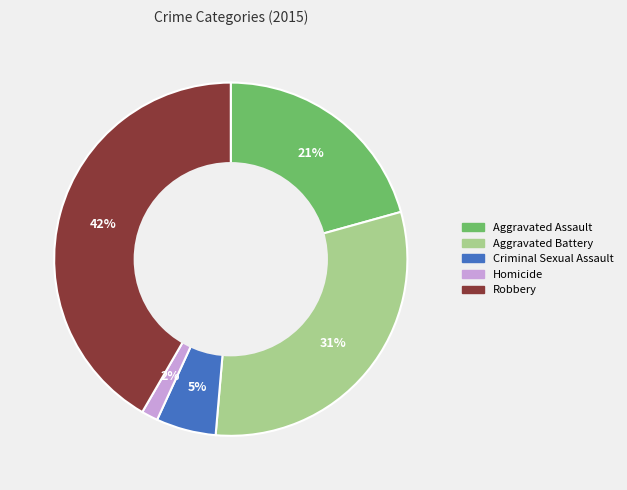

Count the number of slices in the pie.

5